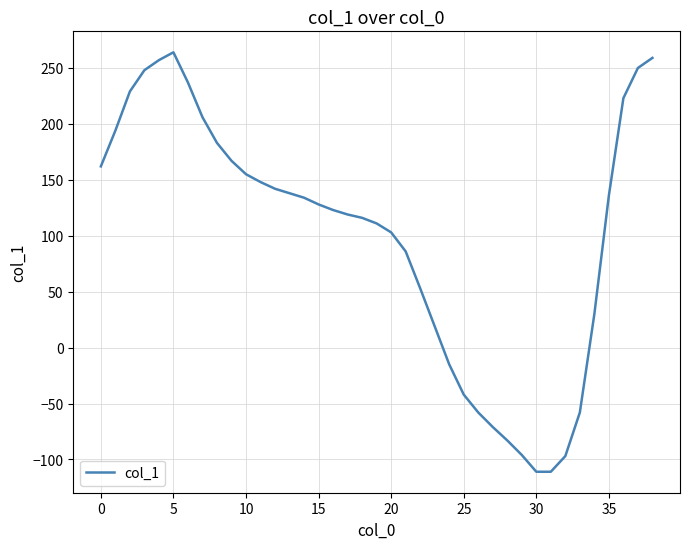

What is the smallest value displayed?

-111